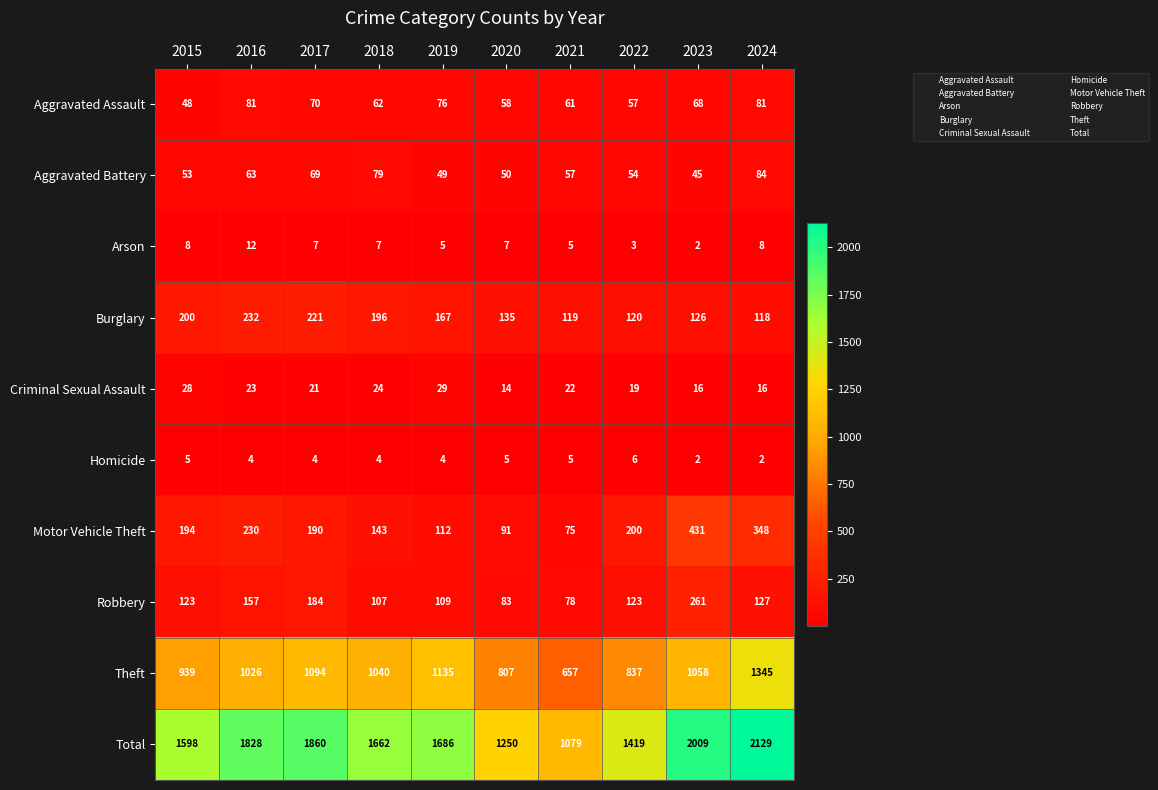

What is the difference between the maximum and minimum values in the Robbery series?

183